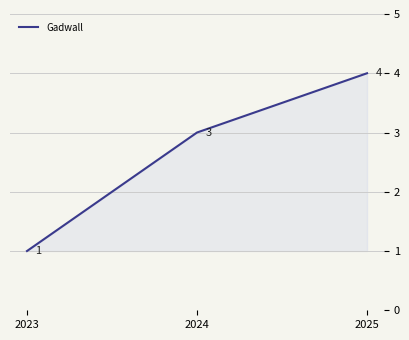

Read the value at 2024.

3